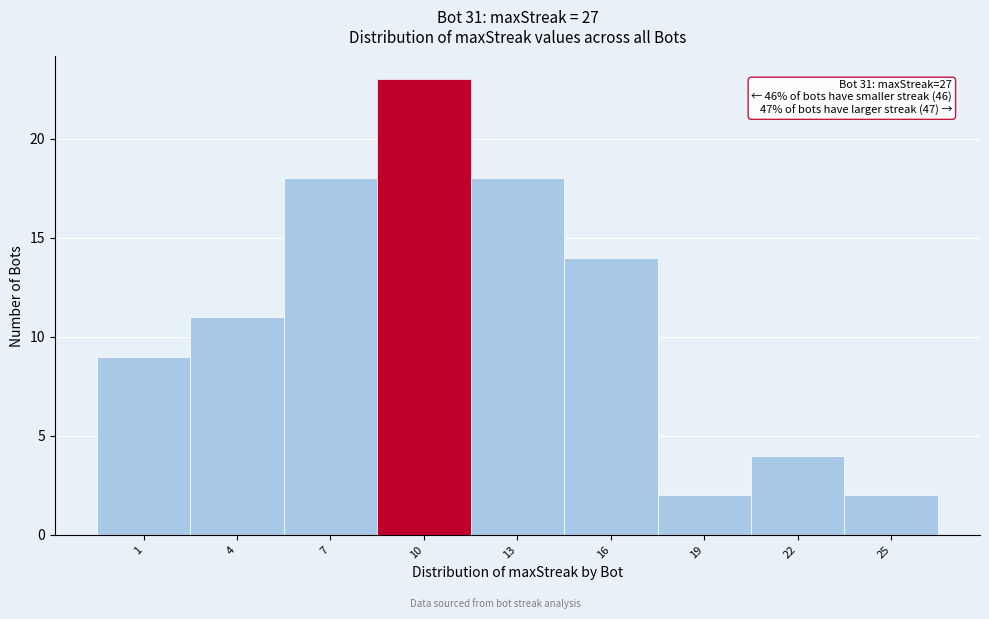

Reading left to right, extract all data points from this chart.

9	11	18	23	18	14	2	4	2